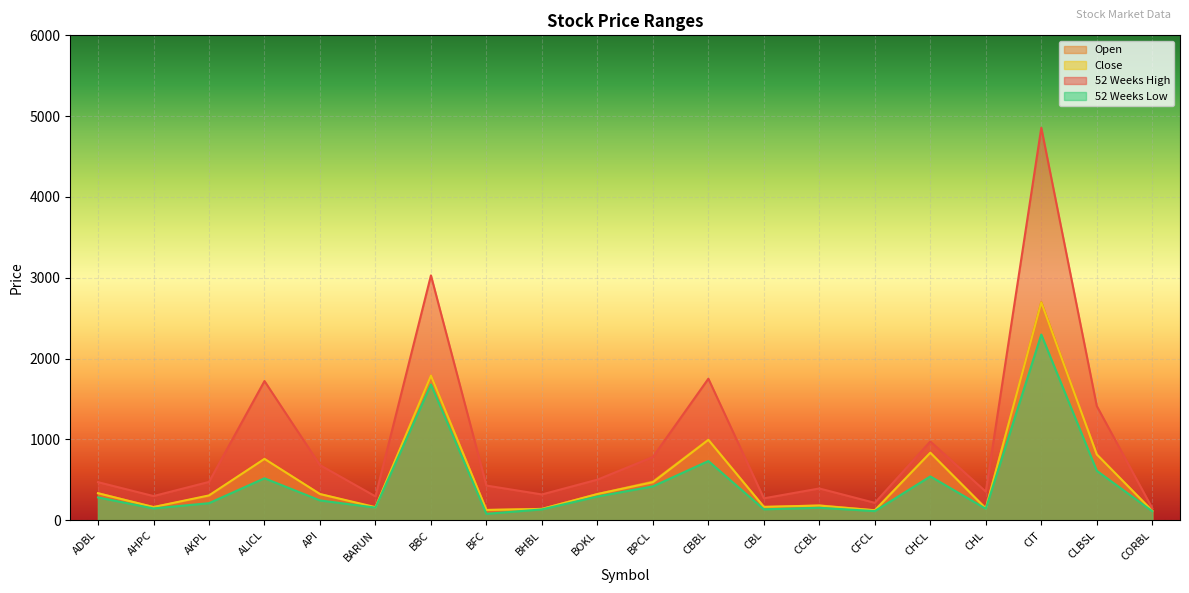

What are all the series names shown in the legend?

Open, Close, 52 Weeks High, 52 Weeks Low